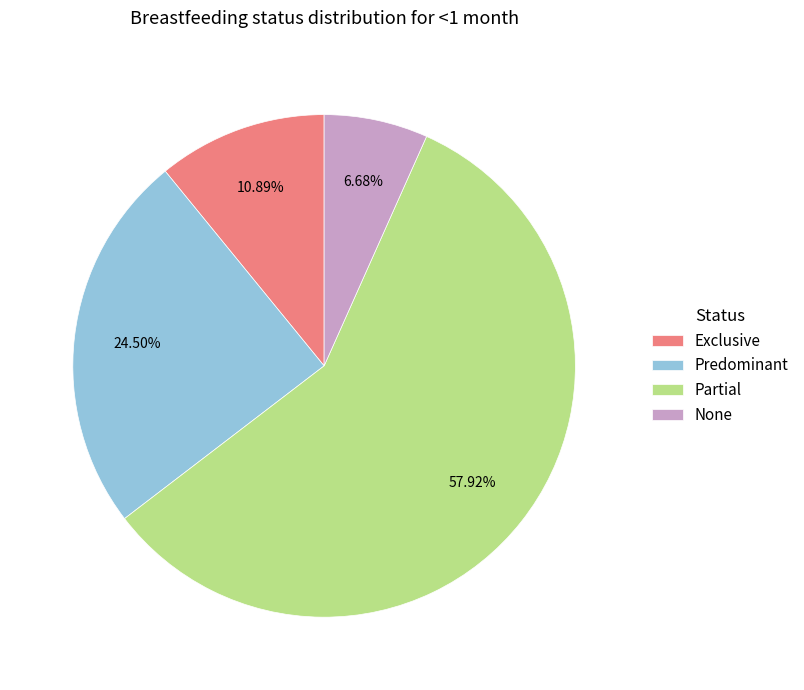

How many segments does this pie chart have?

4